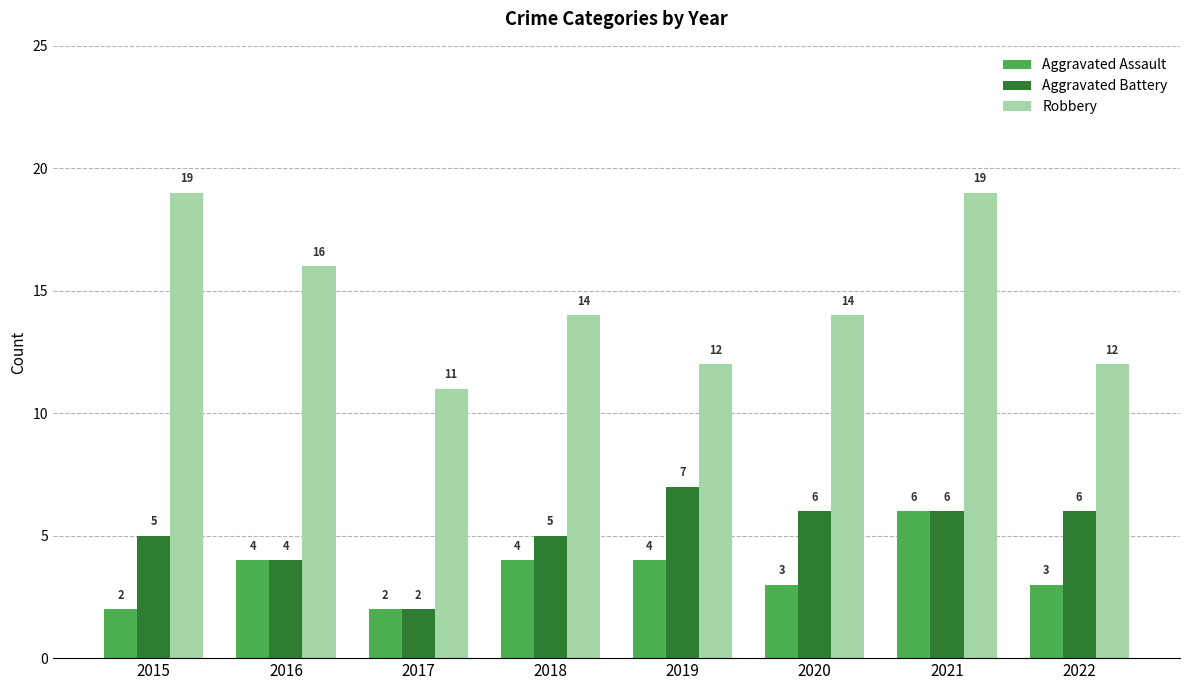

Which category has the lowest value in the Robbery series?

2017